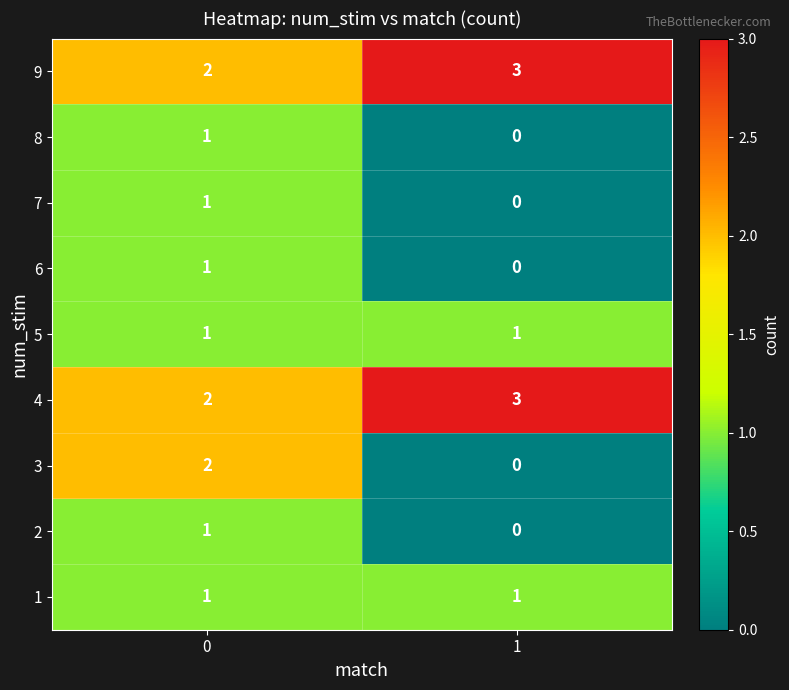

True or false: 3 has a value of 1 at 0.

False